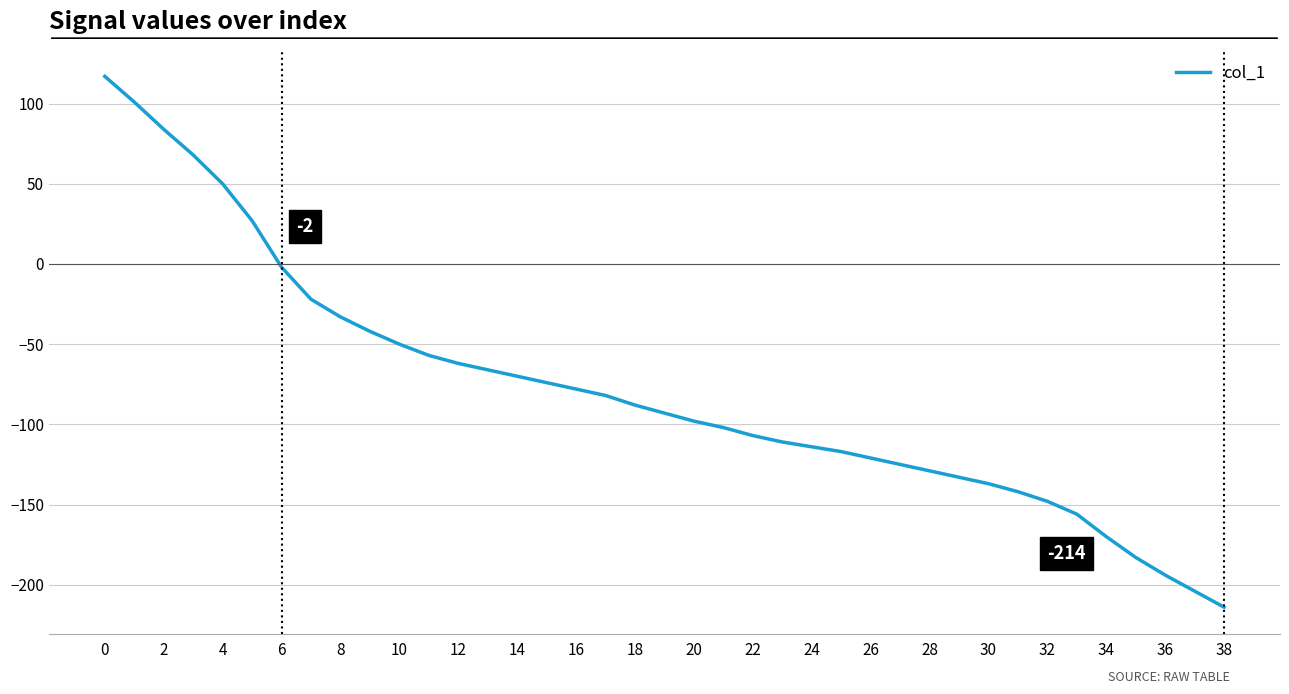

What is the minimum value shown in the chart?

-214